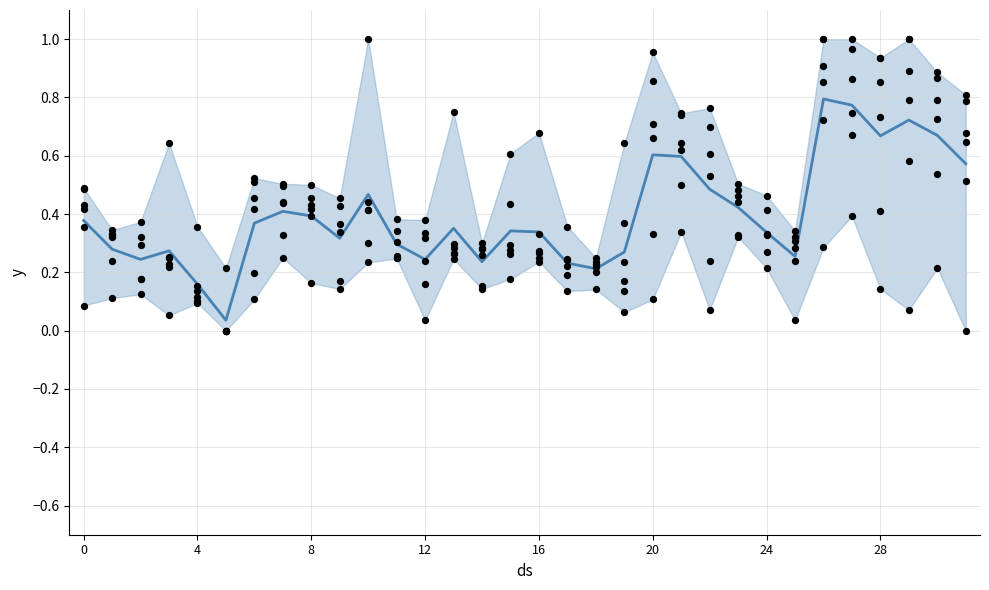

What is the change in value from 0 to 9?

-0.1